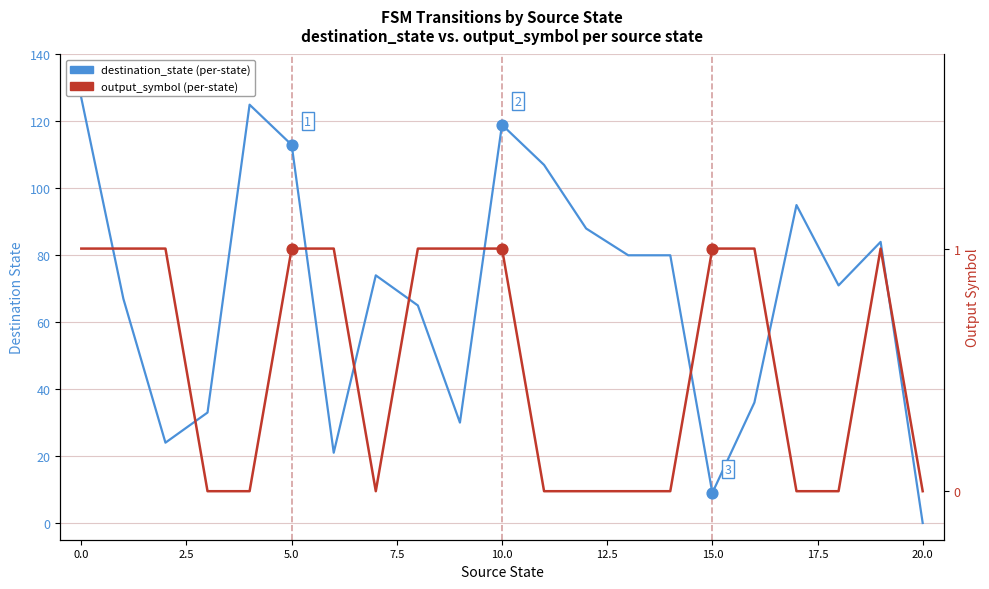

Which series has the largest total across all categories?

destination_state